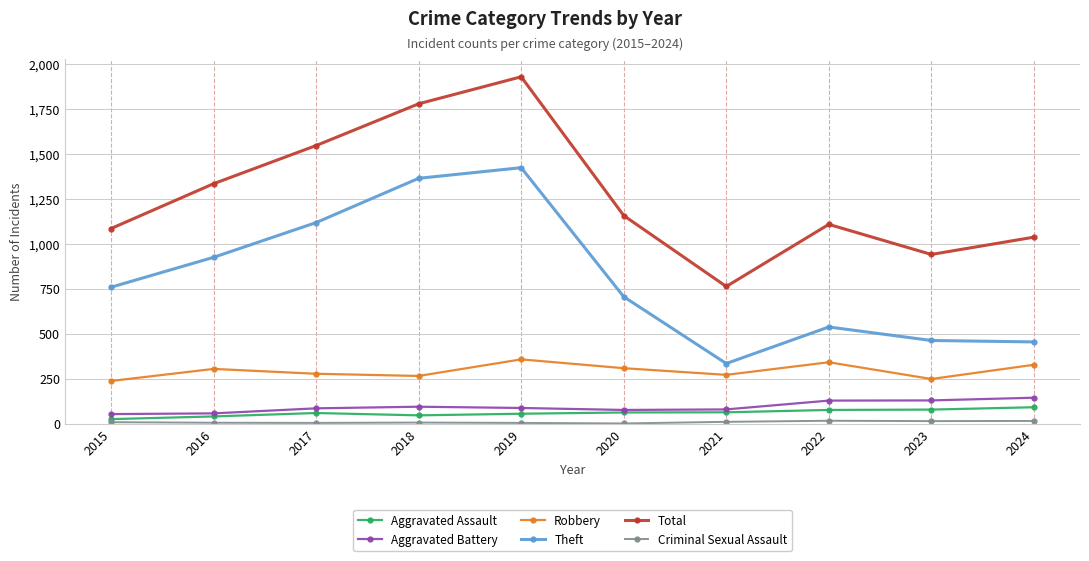

What is the difference between the maximum and minimum values in the Aggravated Battery series?

91